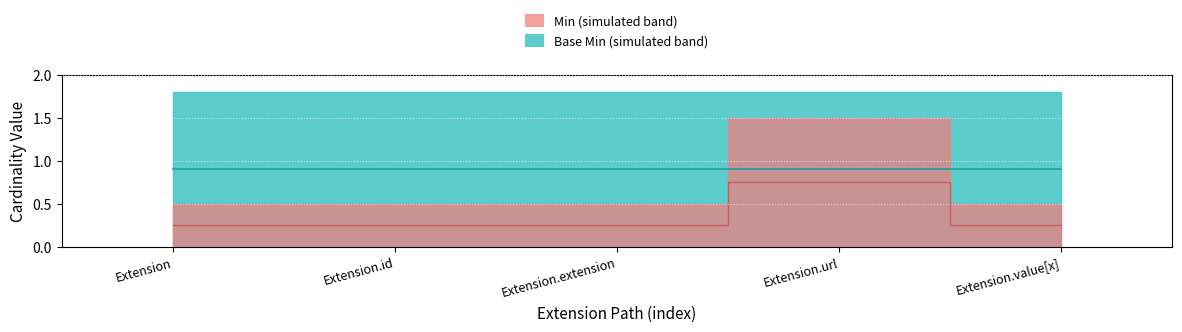

The chart shows a value of 0.4 at Extension. True or false?

False